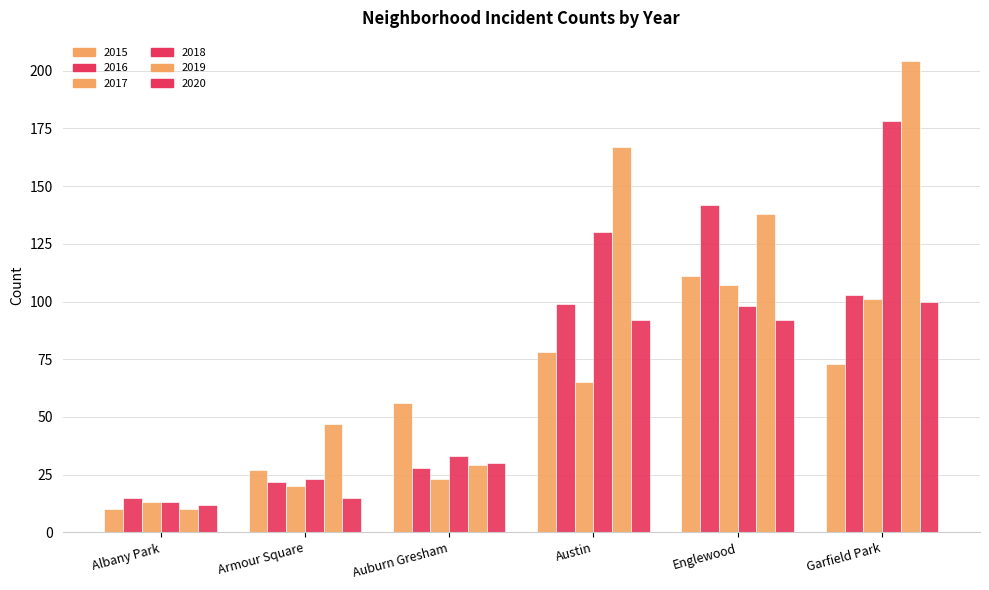

Which has a higher value, Englewood or Auburn Gresham?

Englewood